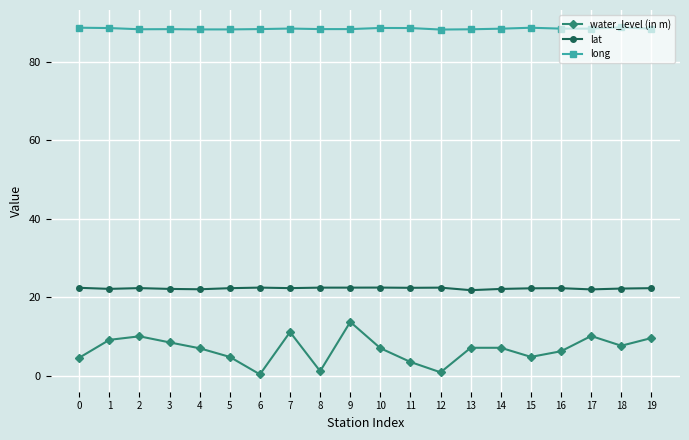

True or false: water_level (in m) has more than 0 points higher than both neighbors.

True